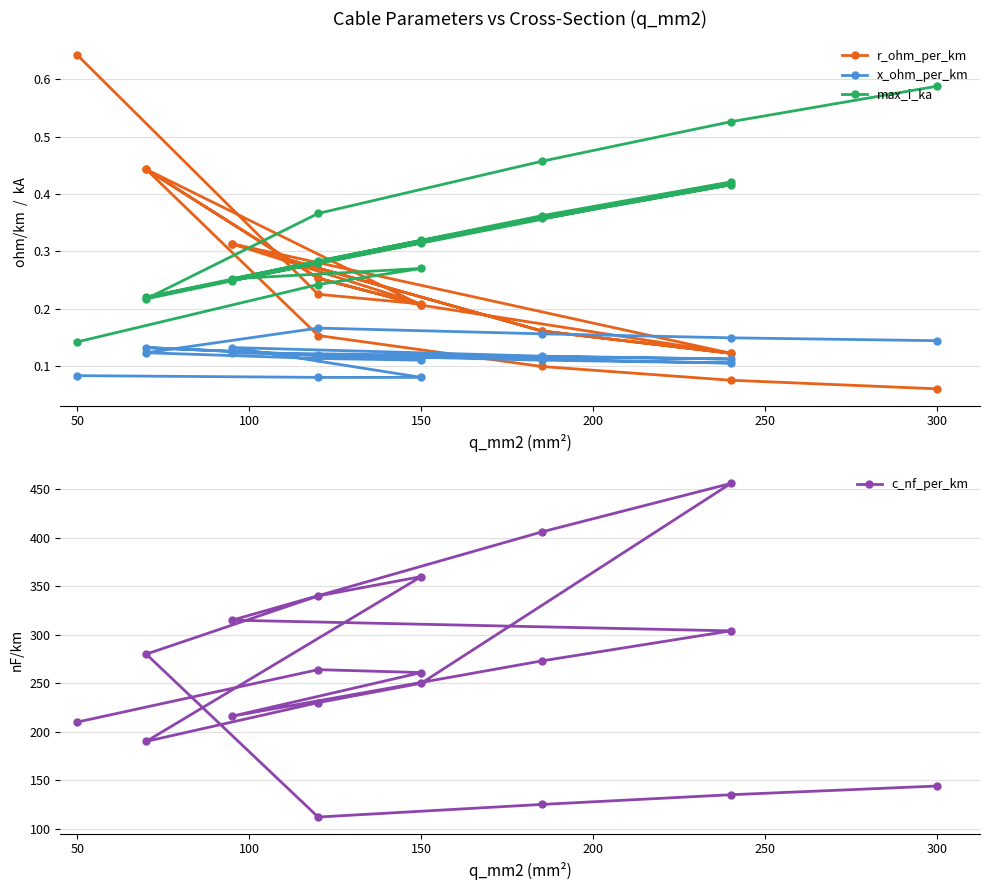

Which series has the largest total across all categories?

c_nf_per_km